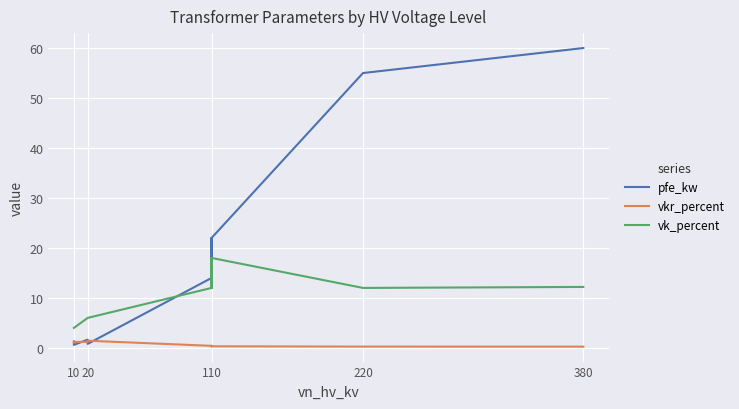

Count the number of data series in this chart.

3